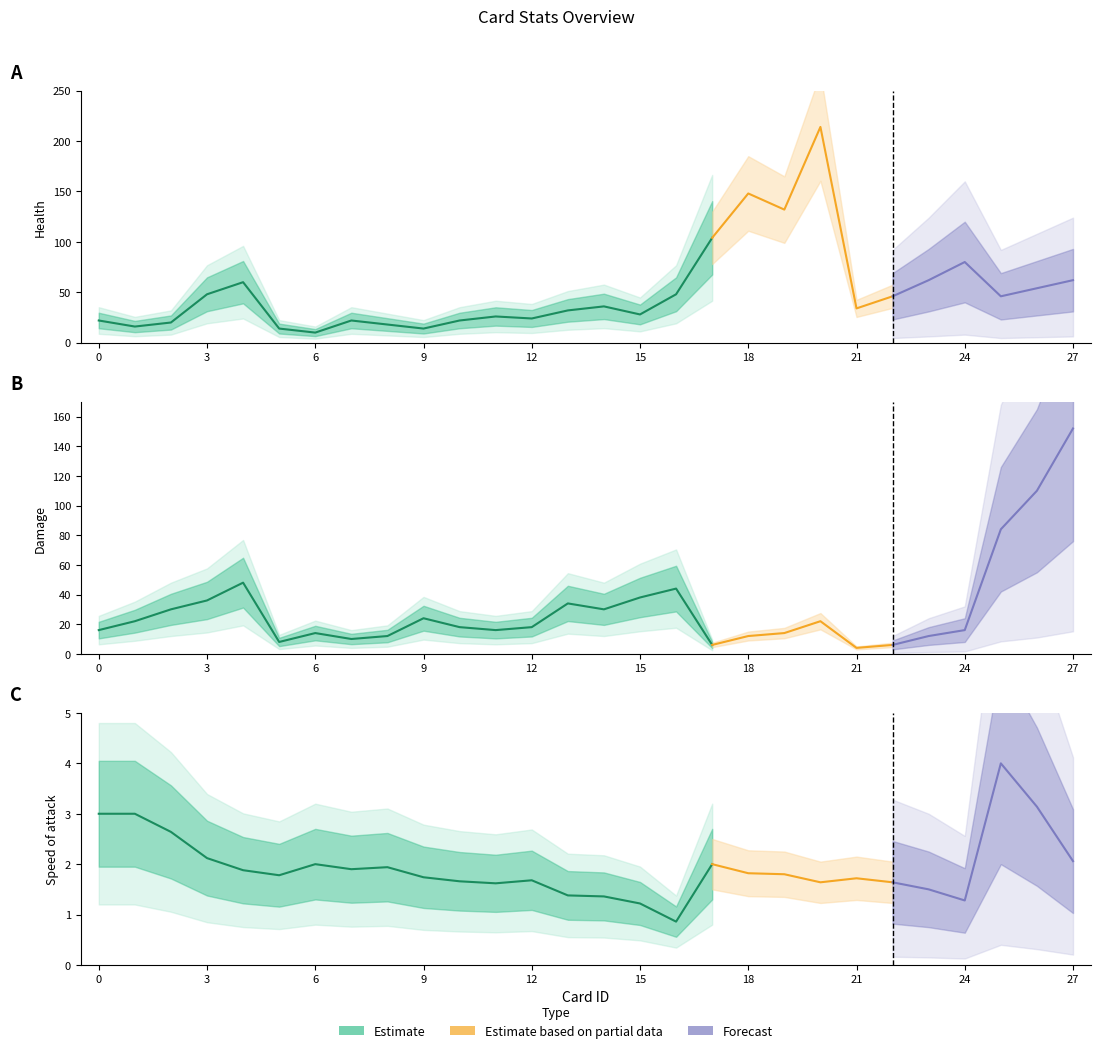

How many data points in Speed are above 1?

27